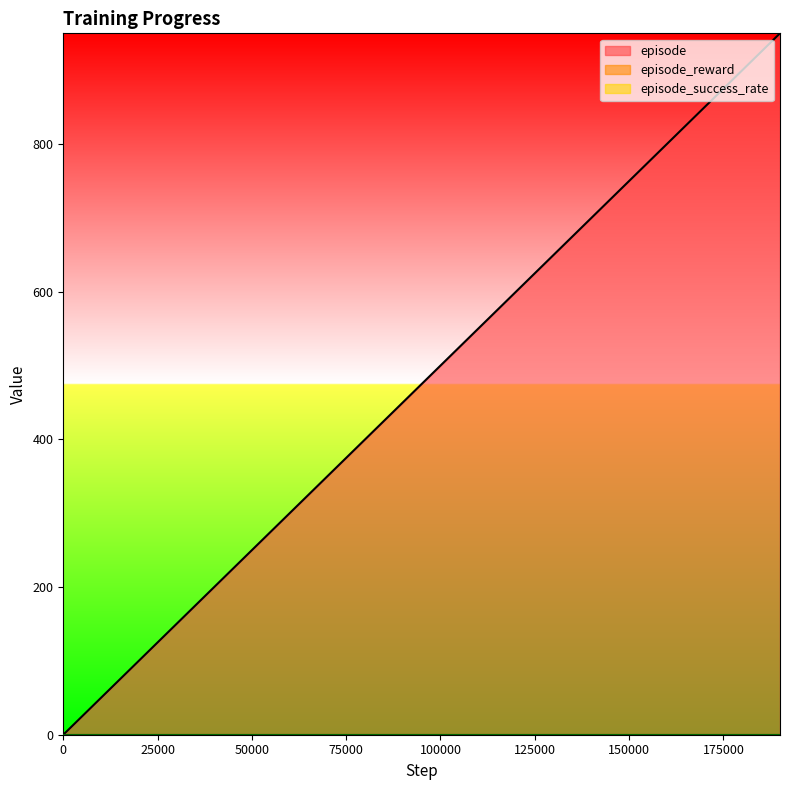

How many positive values does the episode series have?

19